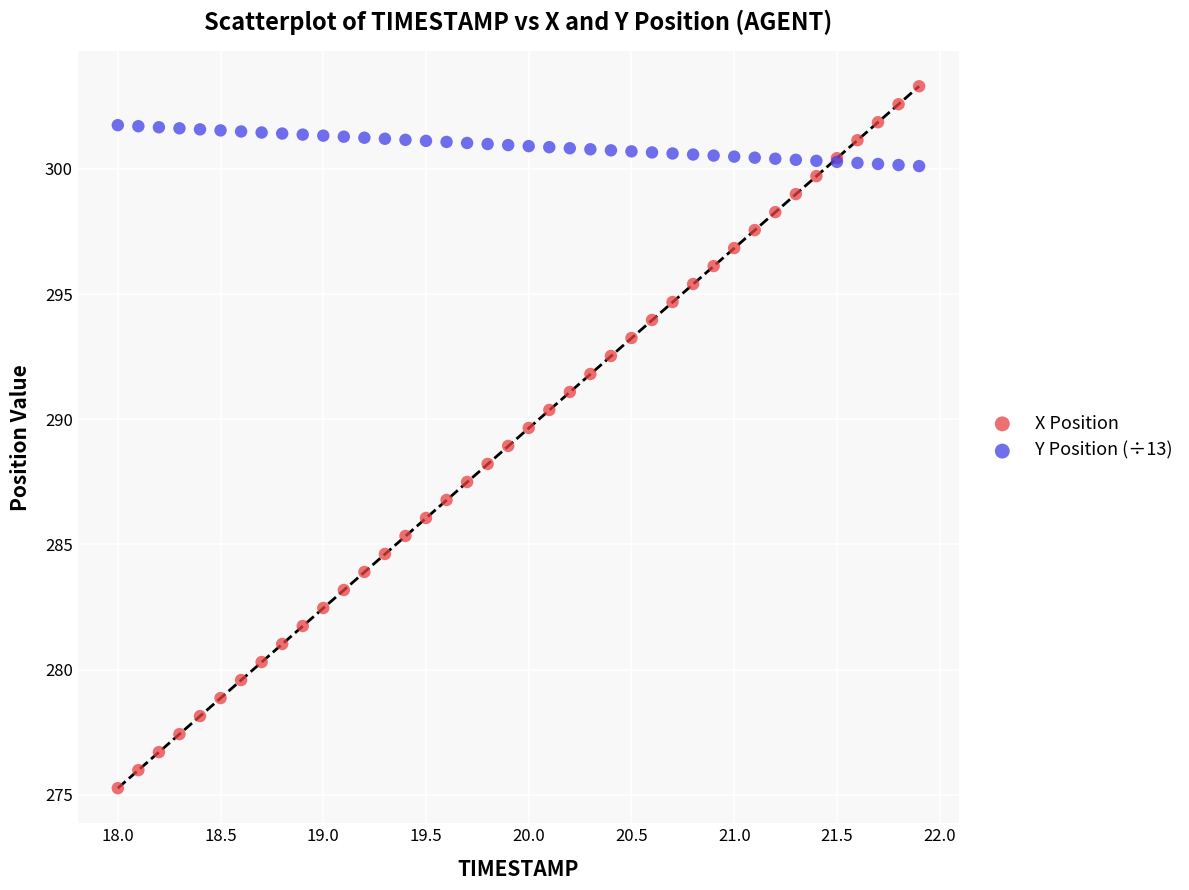

Which series has the largest Y range (max minus min)?

X Position